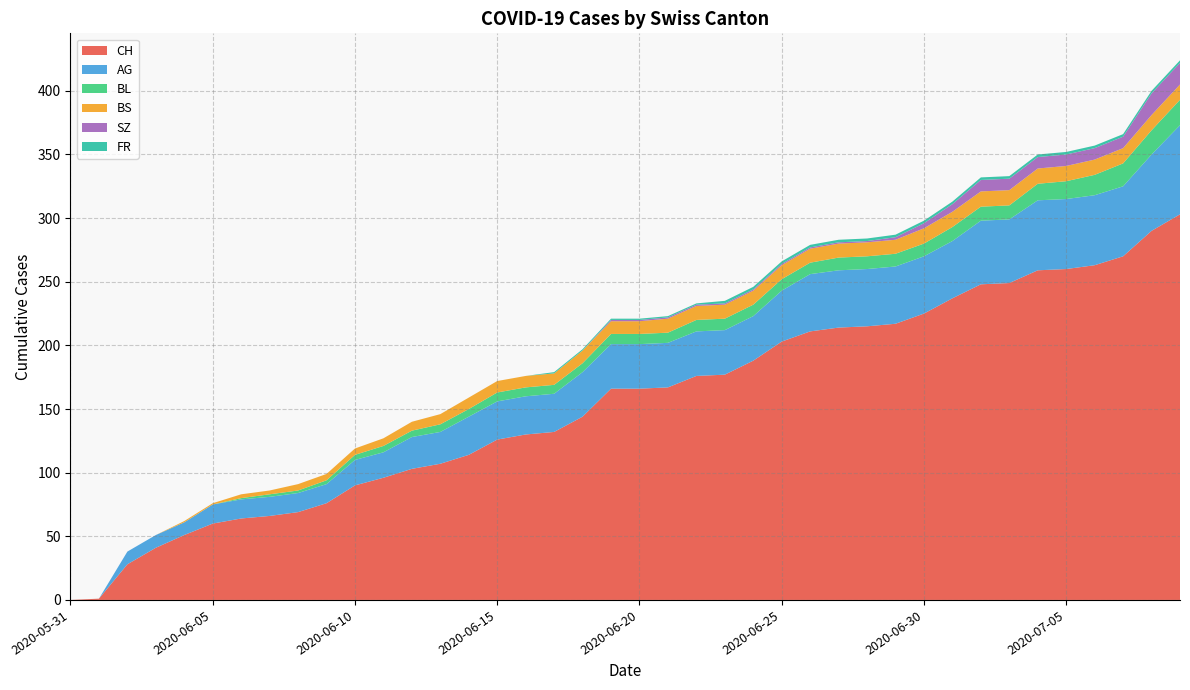

Reading left to right, list all the values displayed in this chart.

CH: 0	1	28	41	51	60	64	66	69	76	90	96	103	107	114	126	130	132	144	166	166	167	176	177	188	203	211	214	215	217	225	237	248	249	259	260	263	270	290	303
AG: 0	0	10	10	10	15	15	15	15	15	20	20	25	25	30	30	30	30	35	35	35	35	35	35	35	40	45	45	45	45	45	45	50	50	55	55	55	55	60	70
BL: 0	0	0	0	0	0	1	2	2	3	4	5	5	6	6	7	7	7	7	8	8	8	9	9	9	9	9	10	10	10	10	11	11	11	13	14	16	18	19	20
BS: 0	0	0	0	1	1	3	3	5	5	5	6	7	8	9	9	9	9	10	10	10	11	11	11	11	11	11	11	11	11	12	12	12	12	12	12	12	12	12	12
SZ: 0	0	0	0	0	0	0	0	0	0	0	0	0	0	0	0	0	0	0	1	1	1	1	1	1	1	1	1	1	2	4	6	9	9	9	9	9	9	17	17
FR: 0	0	0	0	0	0	0	0	0	0	0	0	0	0	0	0	0	1	1	1	1	1	1	2	2	2	2	2	2	2	2	2	2	2	2	2	2	2	2	2